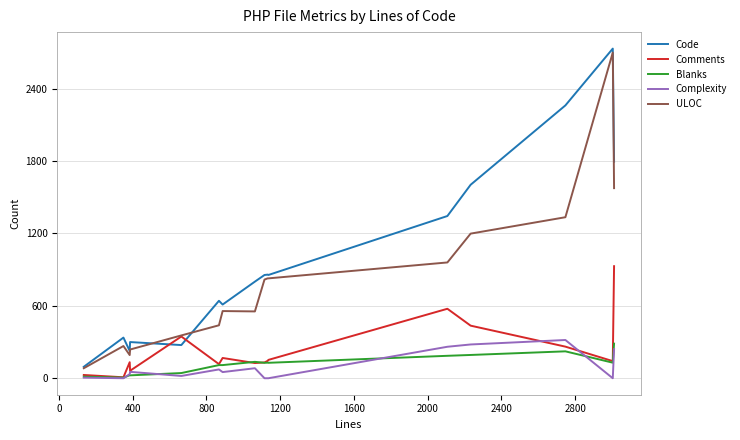

True or false: Complexity and ULOC intersect in this chart.

False